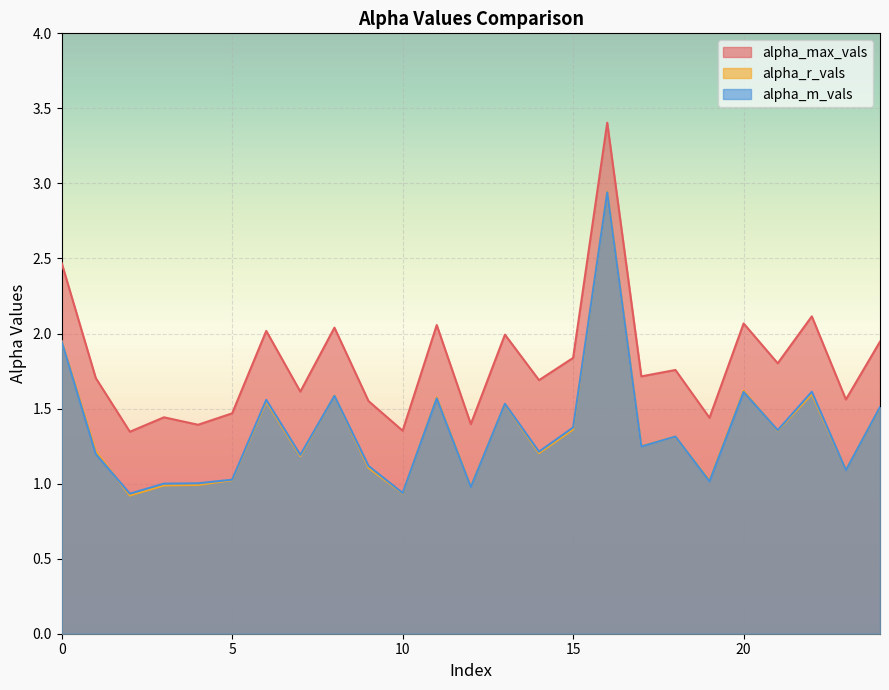

What is the difference between the second highest and minimum values in the alpha_max_vals series?

1.1